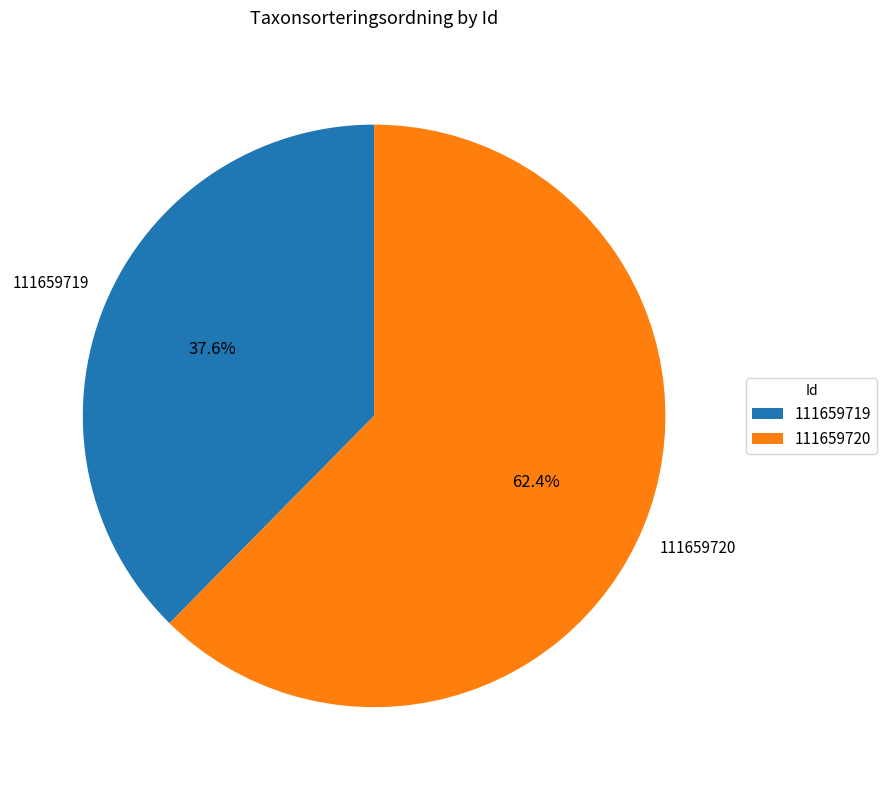

Is there any slice that represents more than half of the pie?

Yes